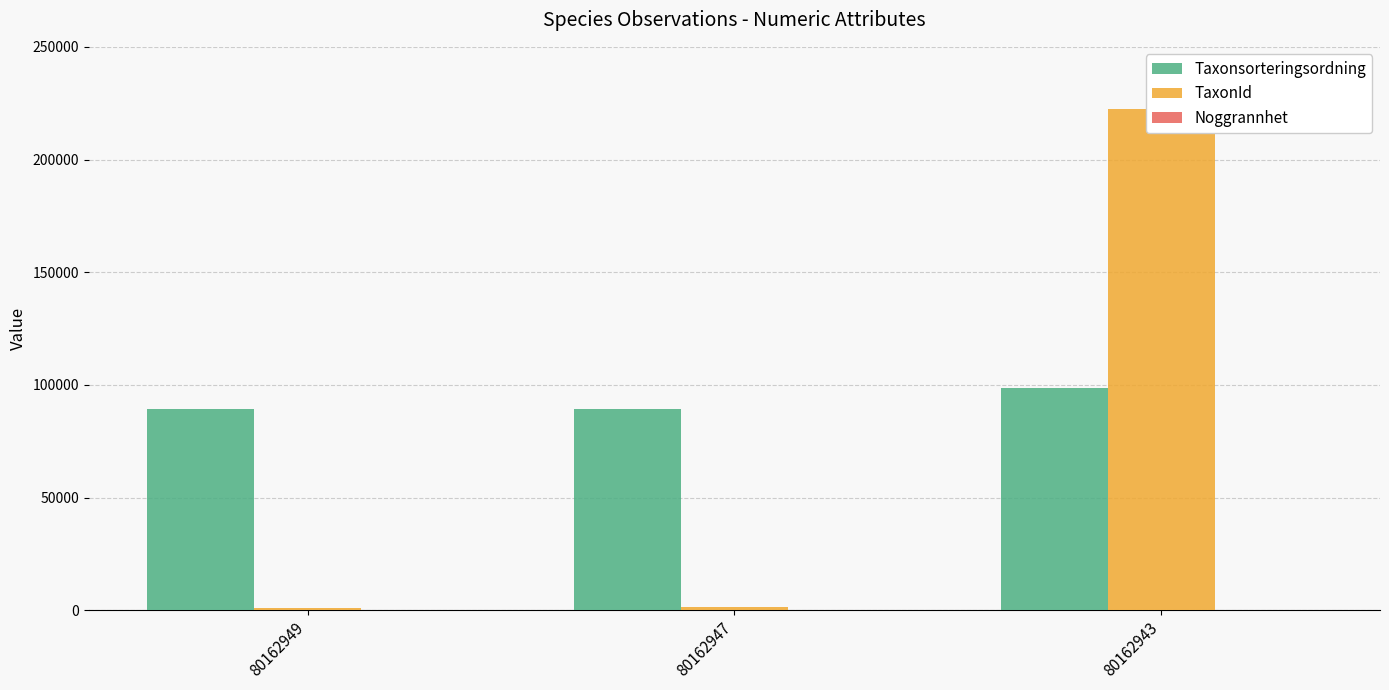

What is the average value of the Noggrannhet series?

10